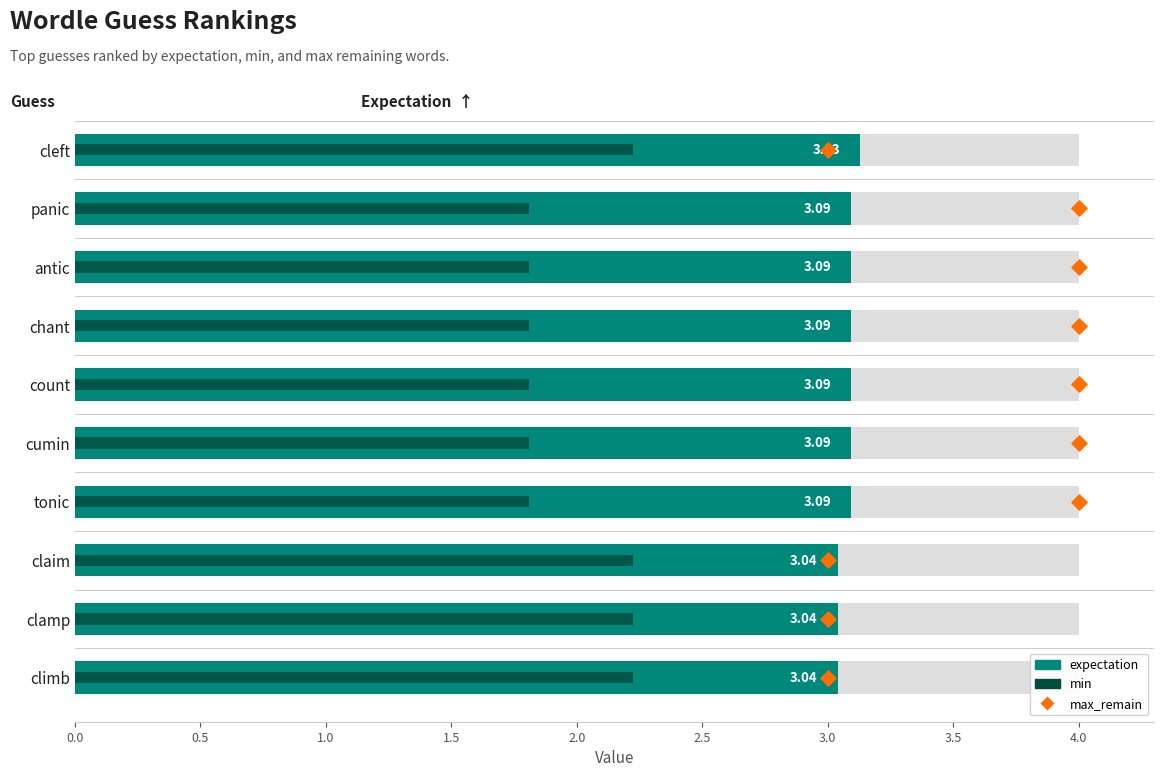

What are all the series names shown in the legend?

expectation, min, max_remain